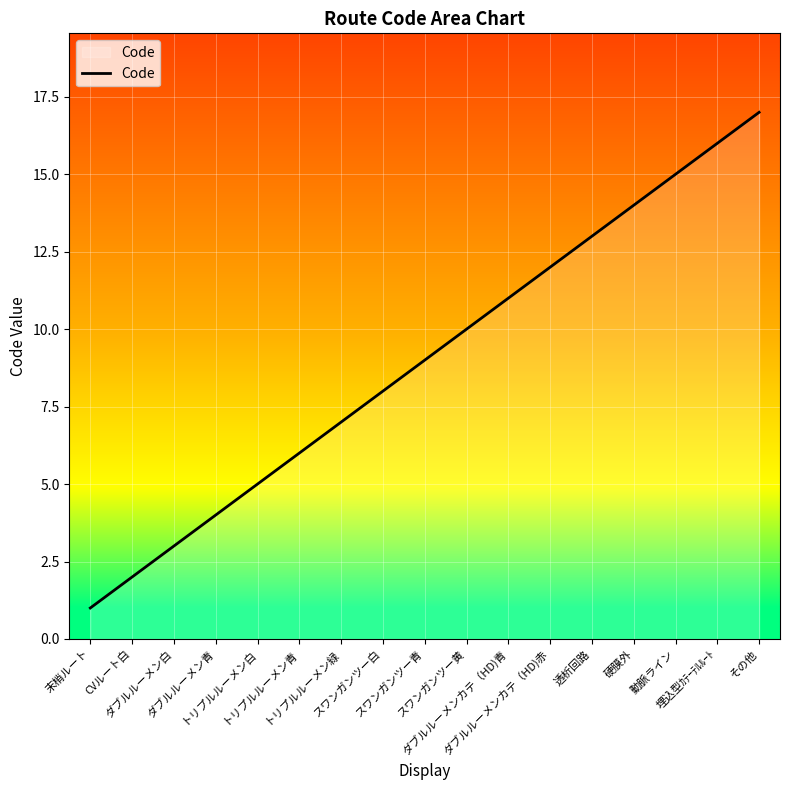

At which category does the chart reach its minimum across all series?

末梢ルート